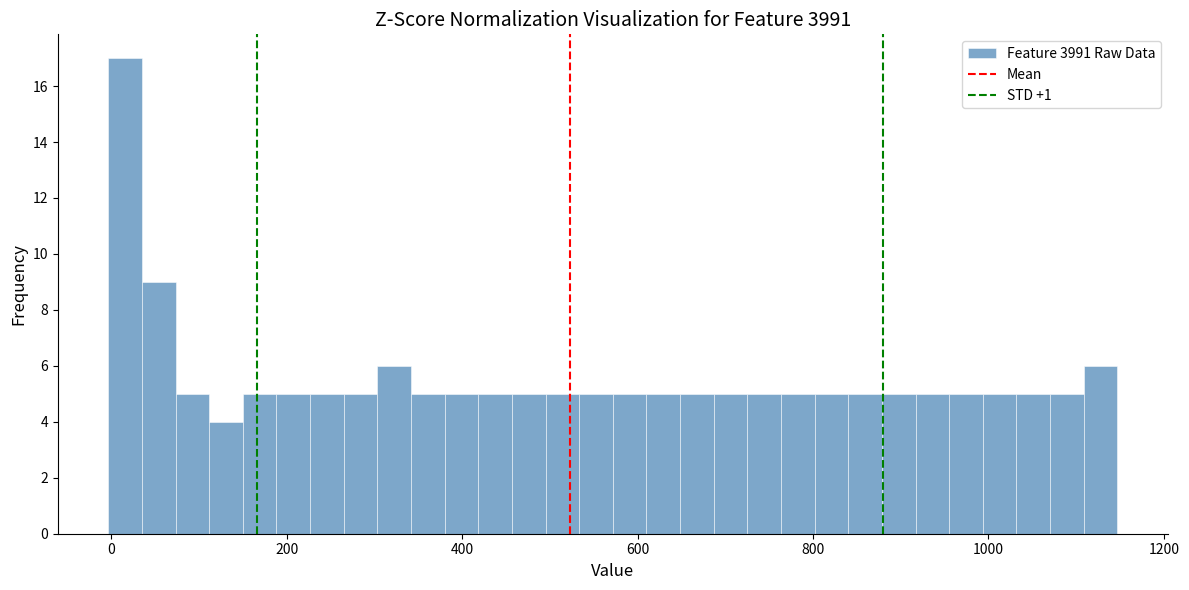

Around what value on the x-axis is the tallest bar? Give the approximate position of its centre, as read against the axis.

20